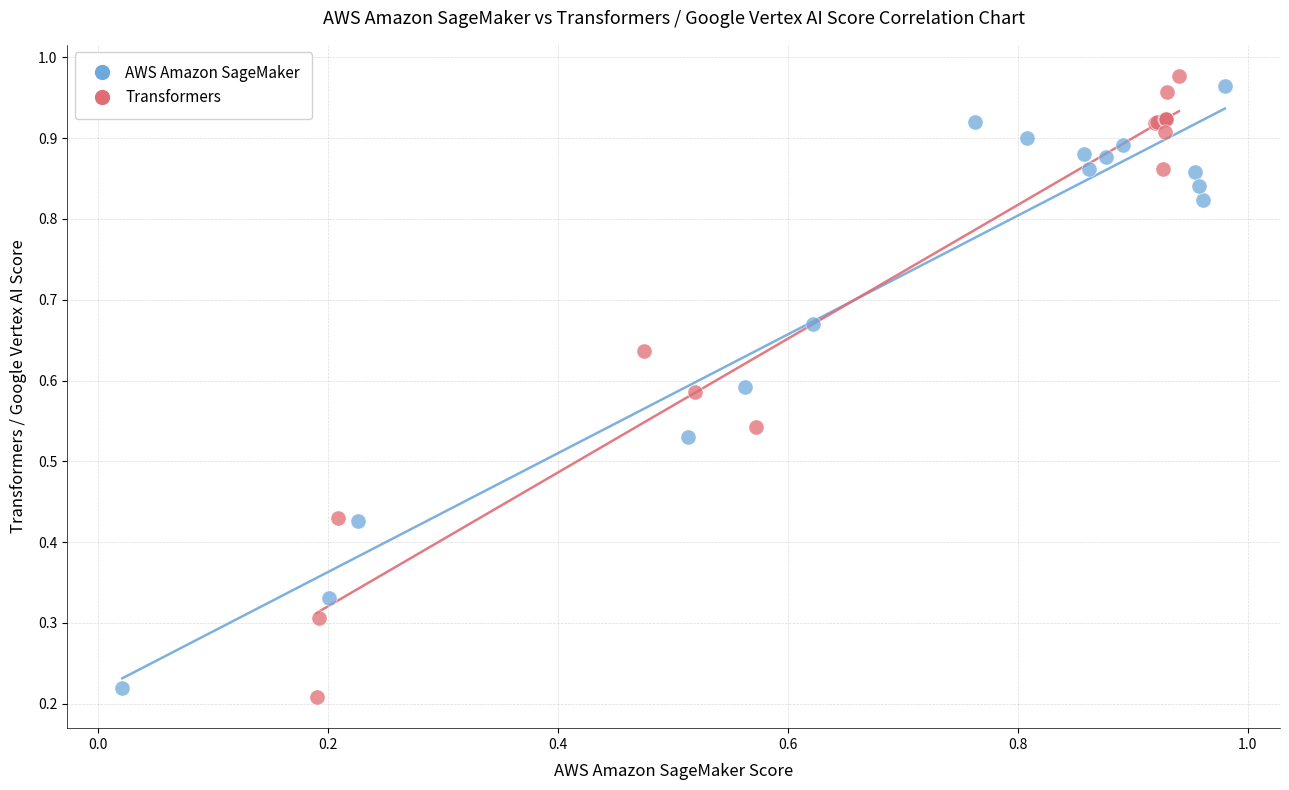

Which series has the largest Y range (max minus min)?

Transformers